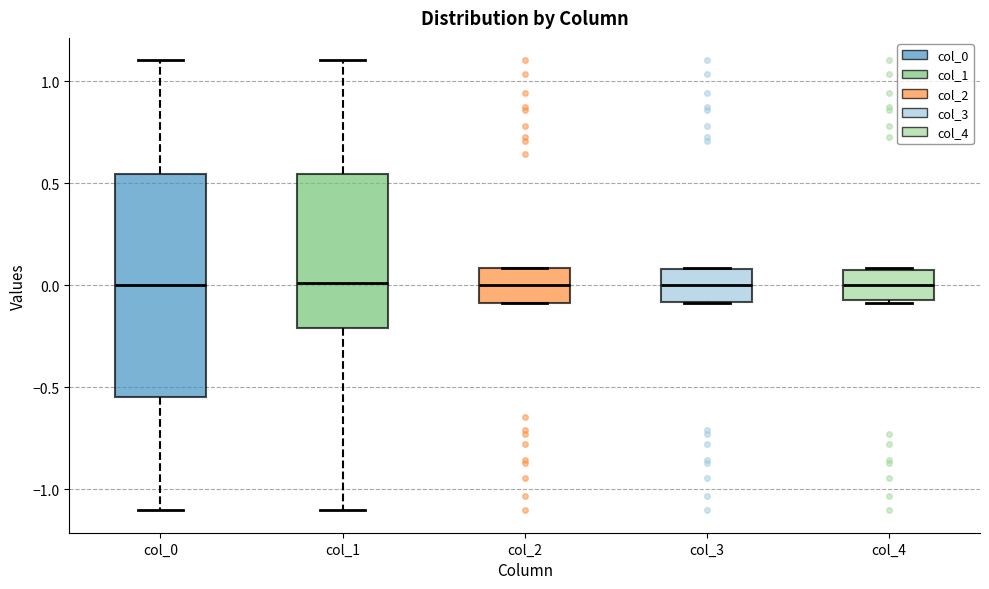

Which box is the tallest, from its lower edge to its upper edge?

col_0